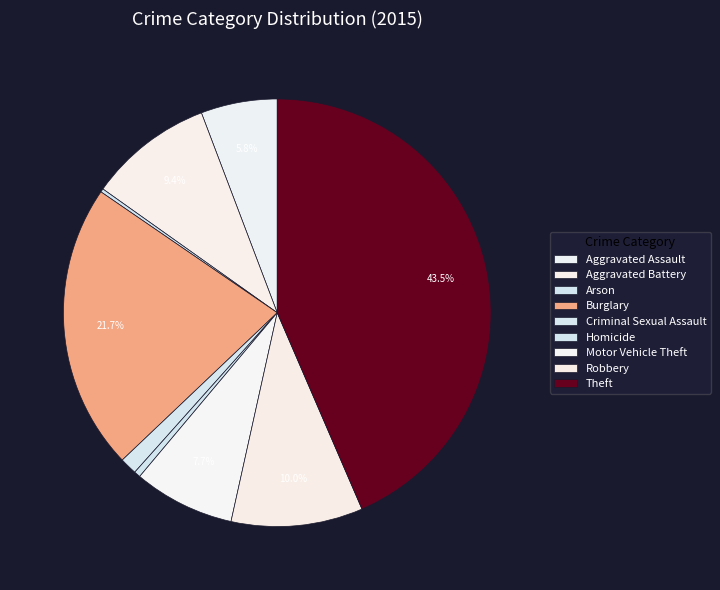

Is Homicide the majority of the pie?

No